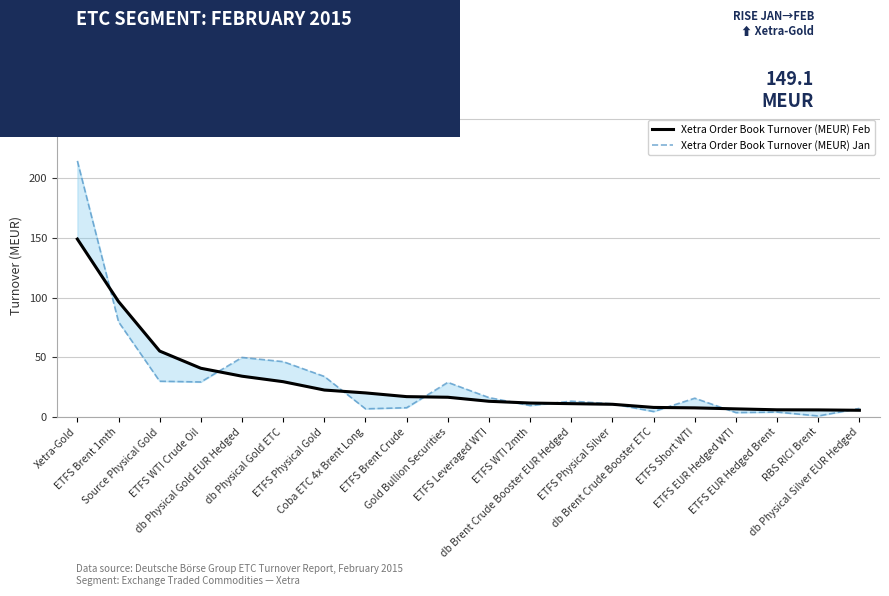

What are all the series names shown in the legend?

Xetra Order Book Turnover (MEUR) Feb, Xetra Order Book Turnover (MEUR) Jan